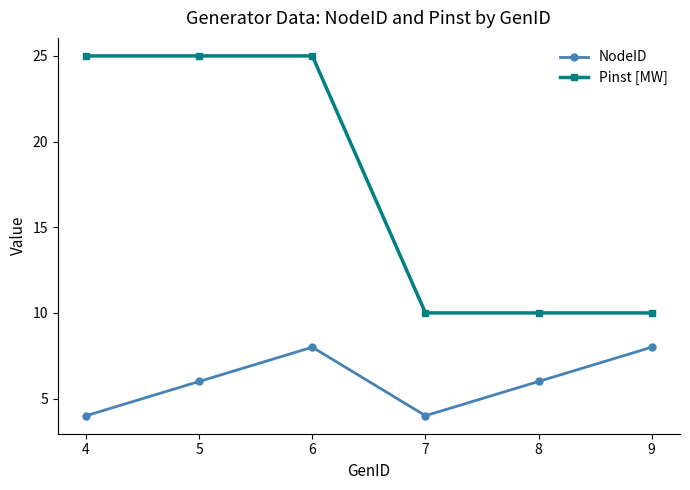

True or false: Pinst [MW] and NodeID cross at least once.

False